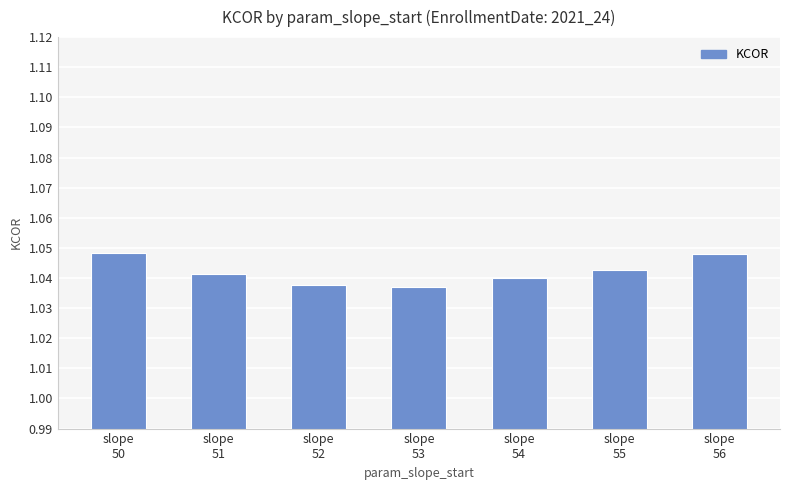

The chart shows a value of 1.7 at slope
52. True or false?

False